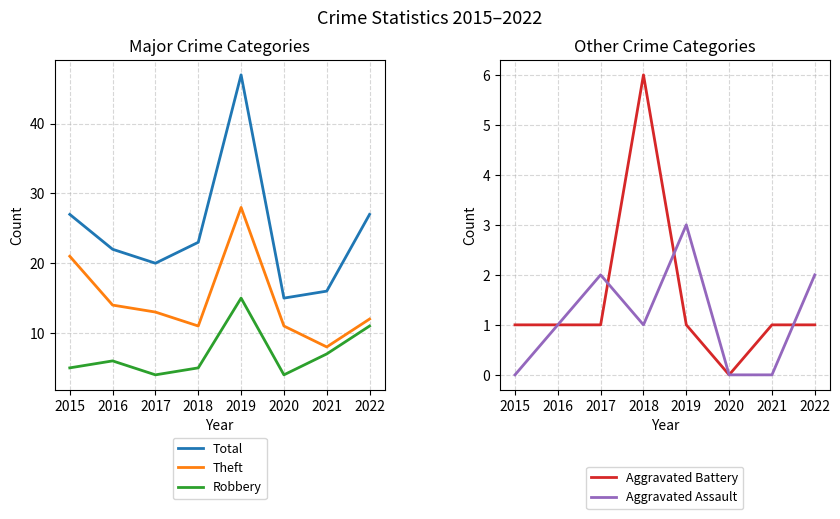

The value of Aggravated Assault at 2020 is 0. True or false?

True